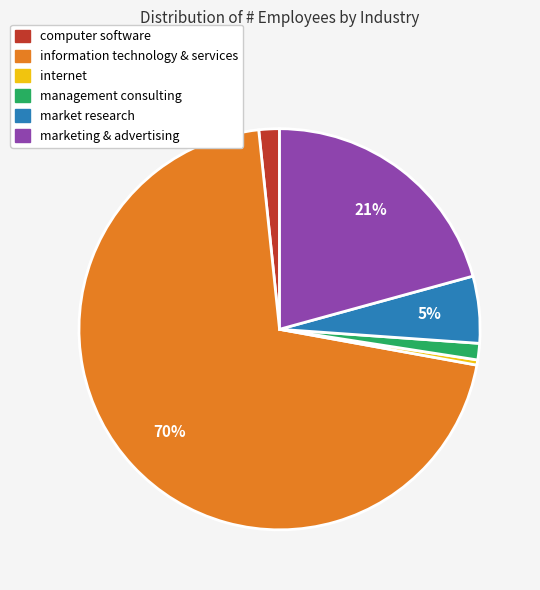

Which slice is the largest?

information technology & services